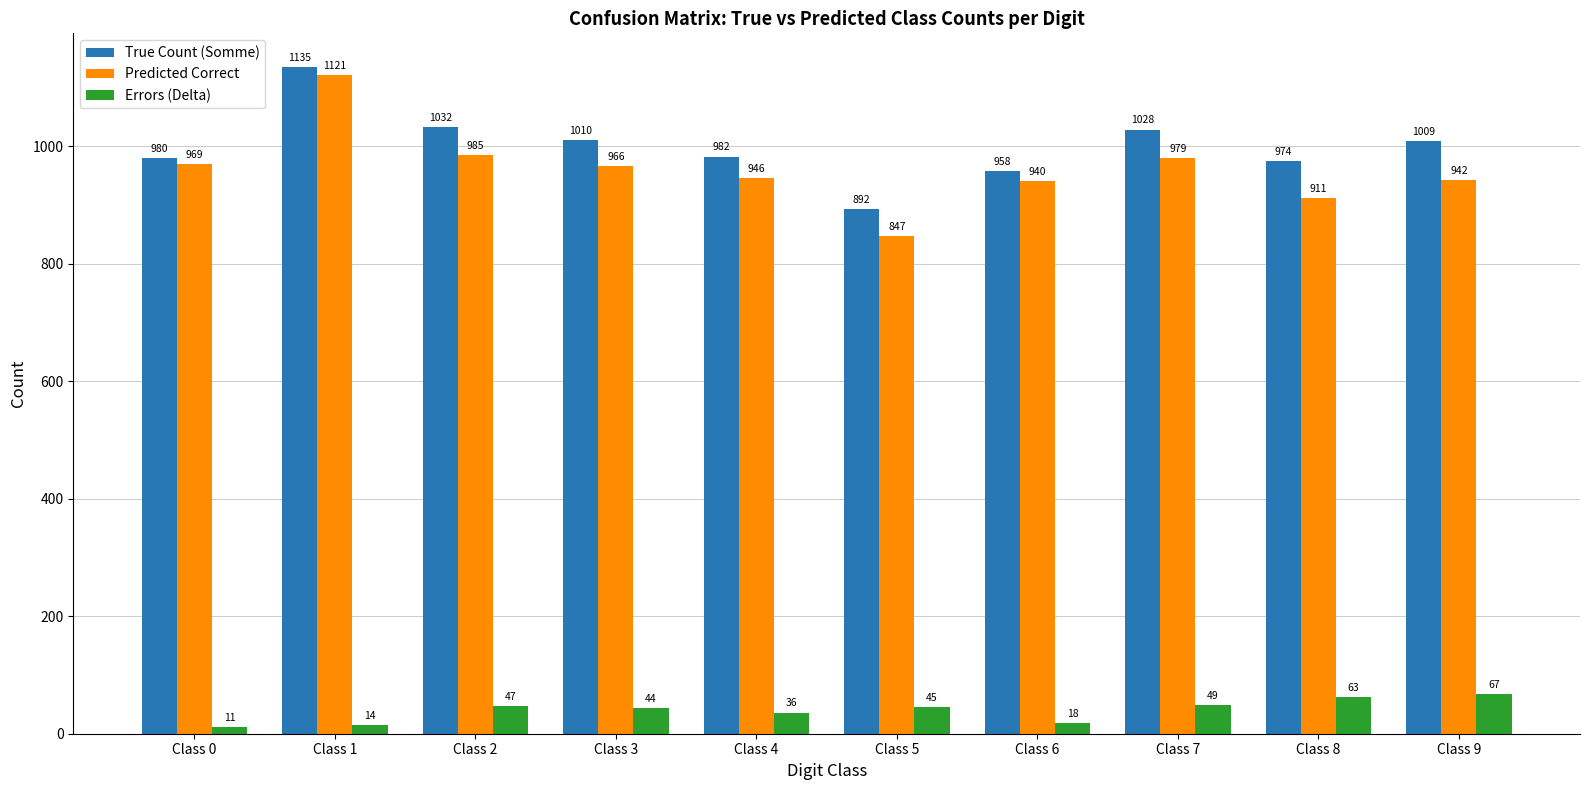

List the series in order of their peak value, highest first.

True Count (Somme), Predicted Correct, Errors (Delta)